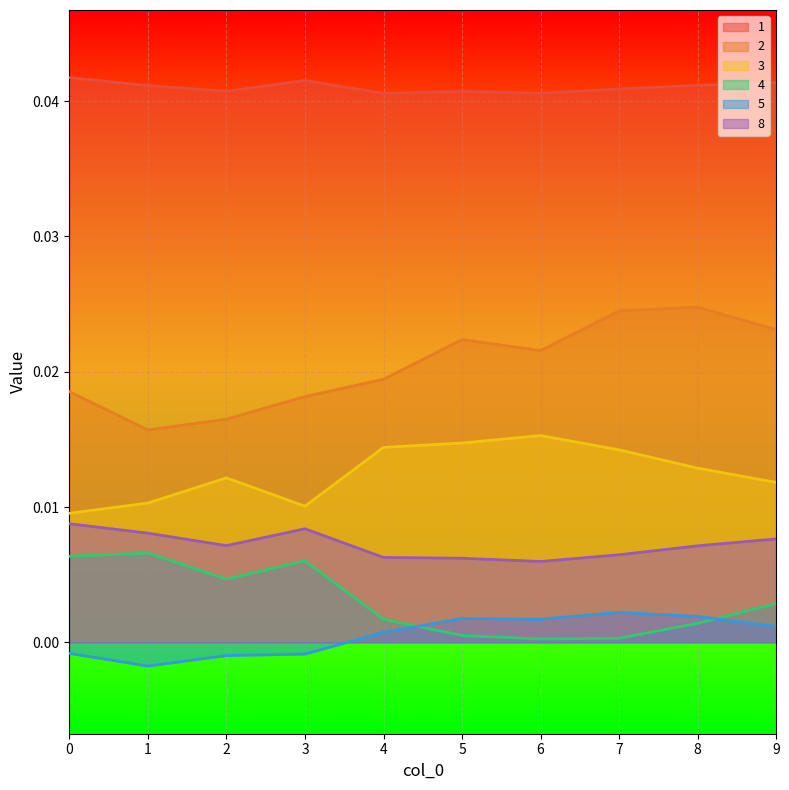

Where is the first local maximum for 2?

5